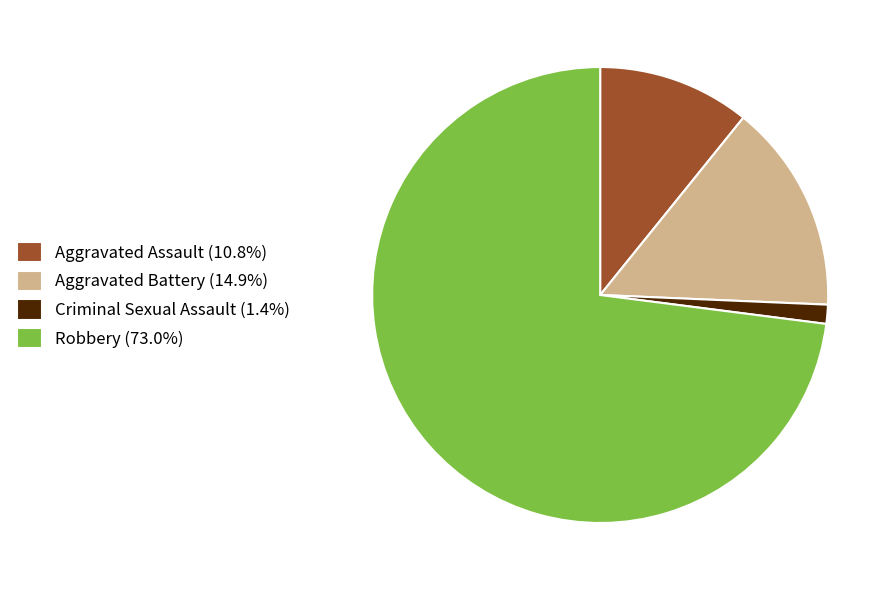

What is the largest slice in the pie chart?

Robbery